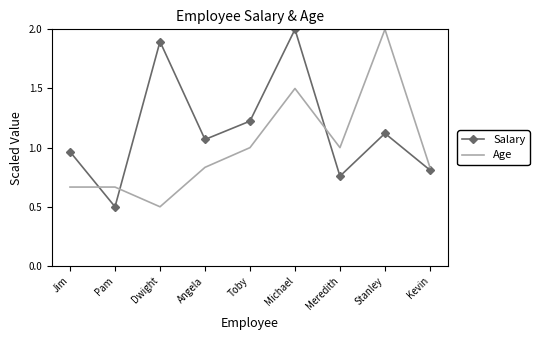

How many series are shown in this chart?

2